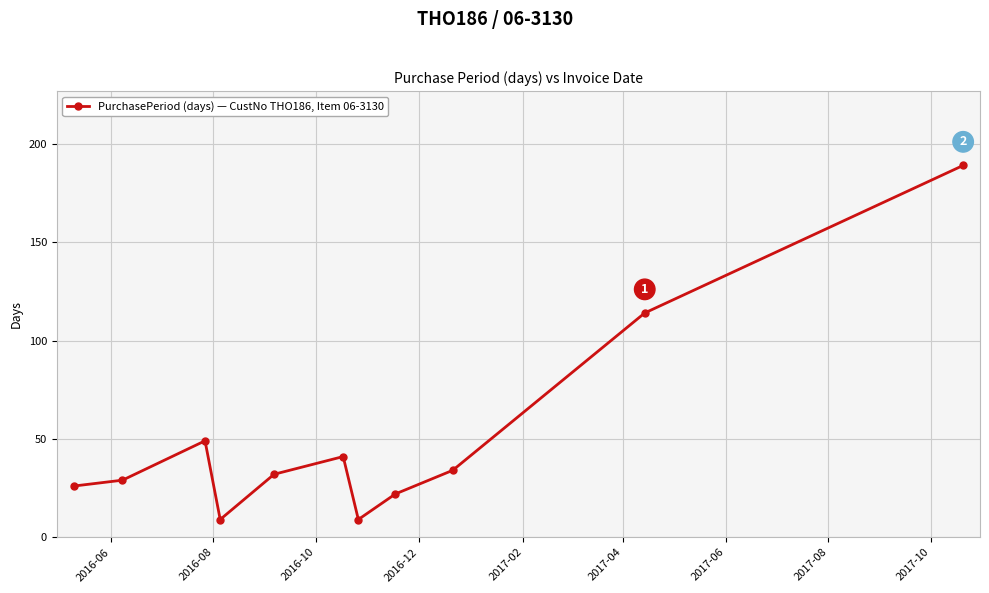

Reading left to right, extract all data points from this chart.

26	29	49	9	32	41	9	22	34	114	189